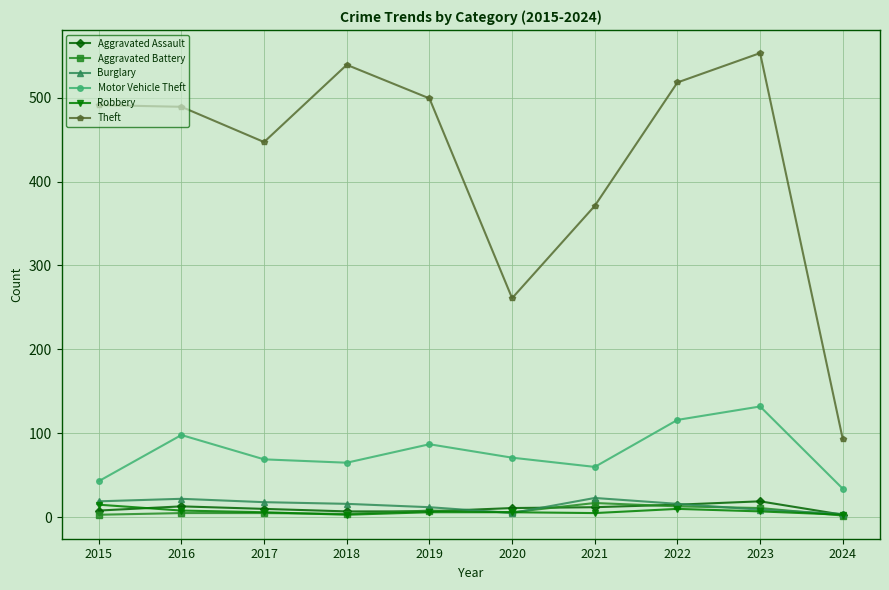

Is the value of Theft at 2017 greater than the value of Robbery at 2019?

Yes